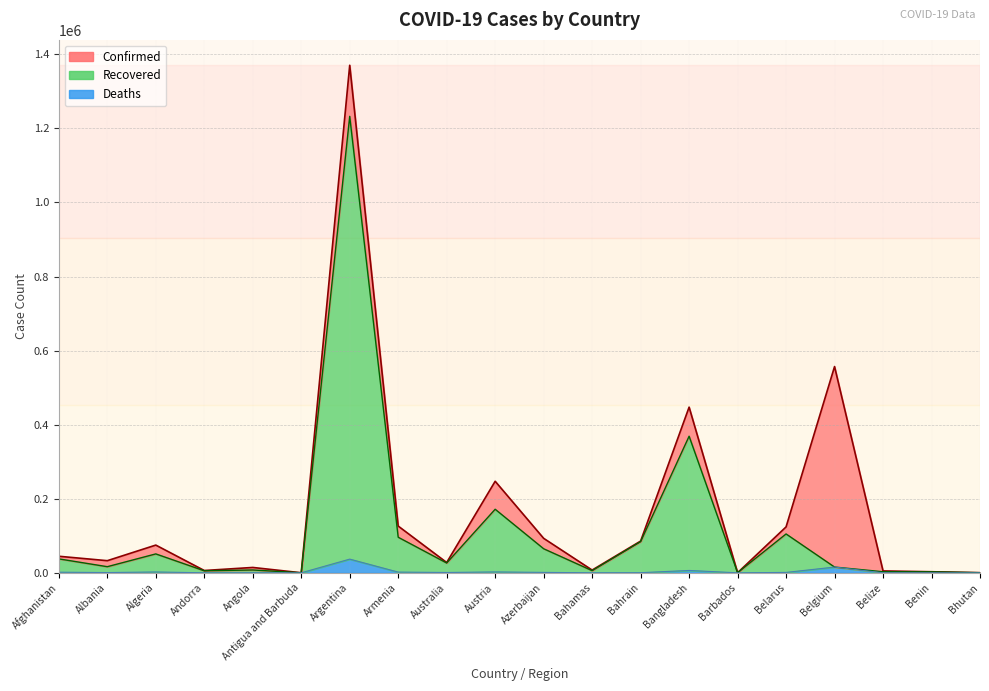

What is the difference between the Recovered values at Antigua and Barbuda and Barbados?

116